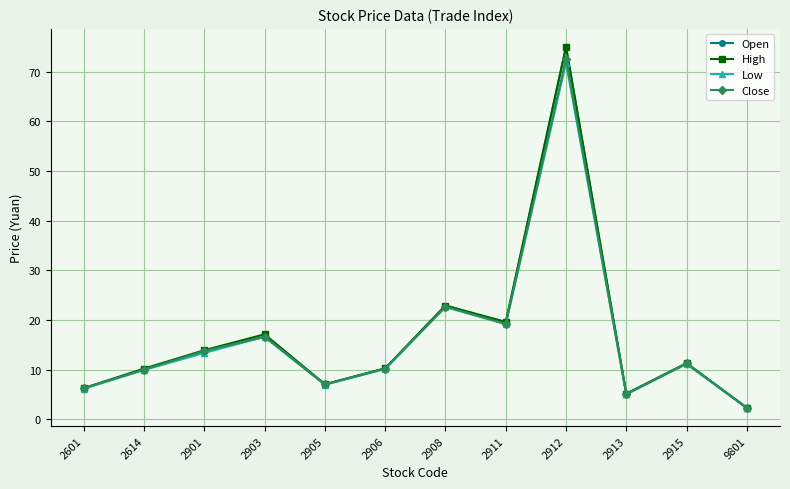

Which series changed the most between 2901 and 2912?

Open